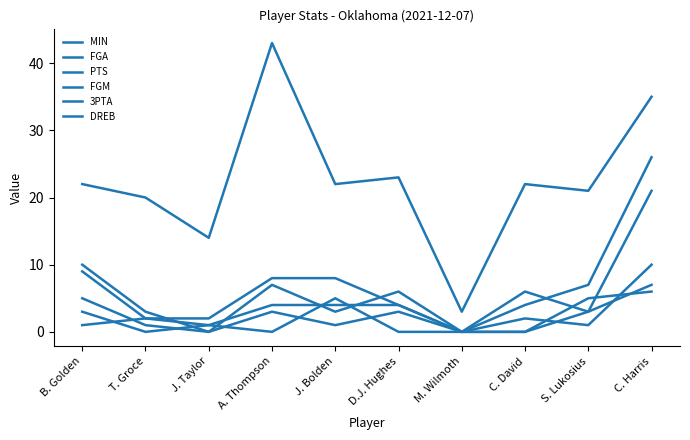

Rank the series at B. Golden from lowest to highest value.

3PTA, DREB, FGM, FGA, PTS, MIN